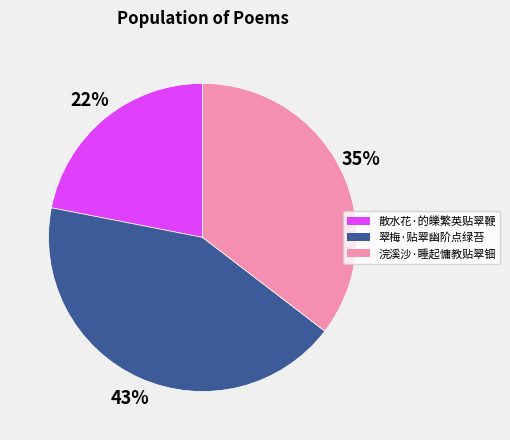

Which slice is the smallest?

散水花·的皪繁英贴翠鞭